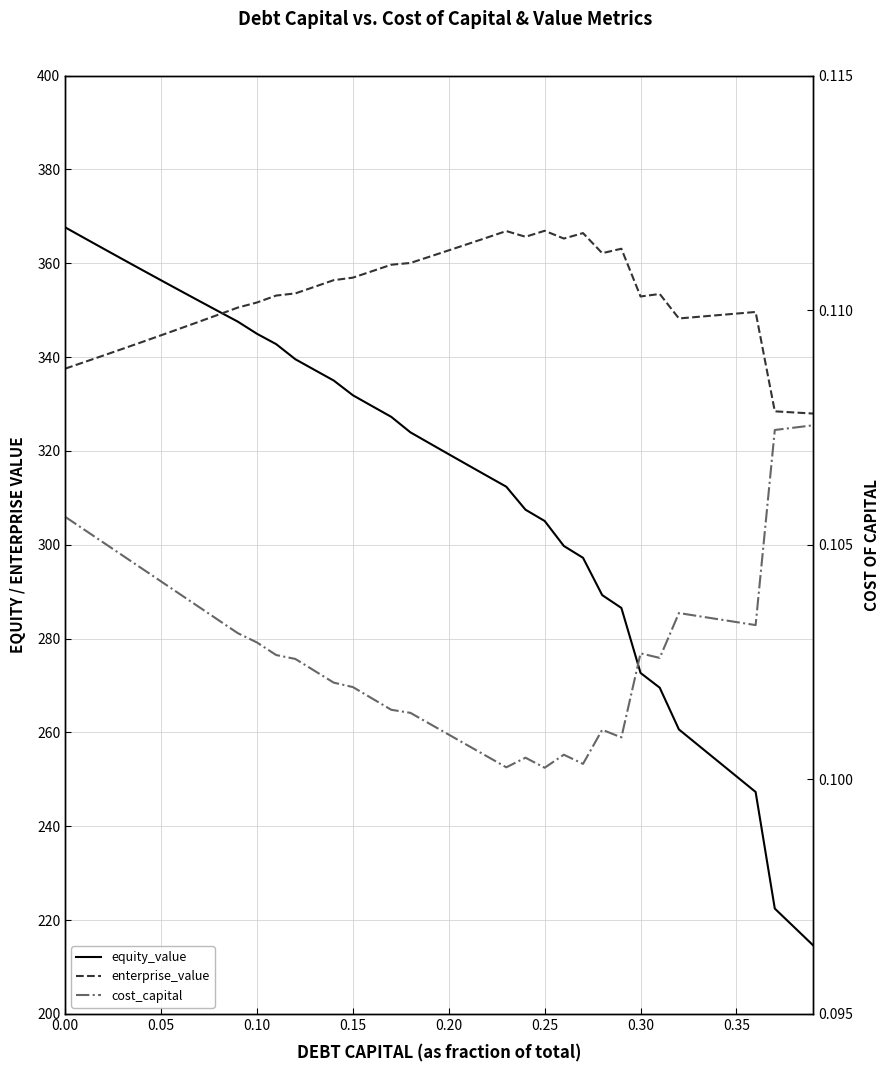

What are all the series names shown in the legend?

equity_value, enterprise_value, cost_capital